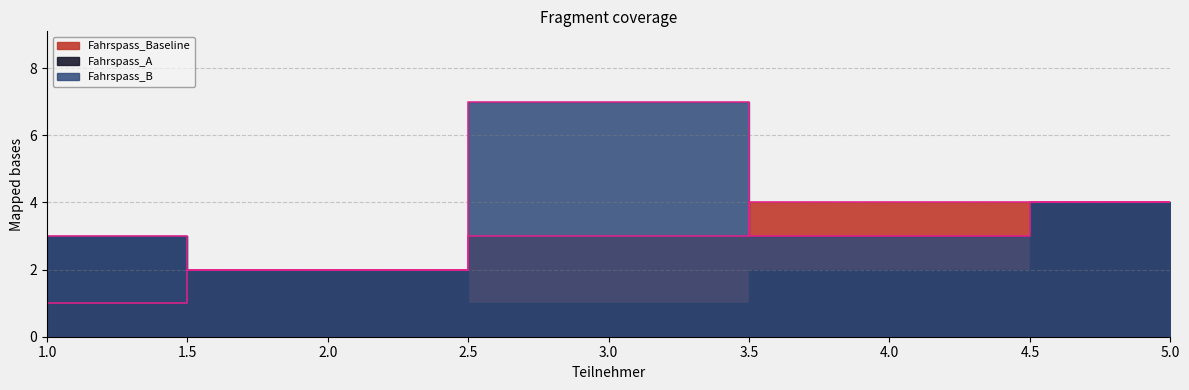

What is the difference between the Fahrspass_B values at 5 and 1?

1